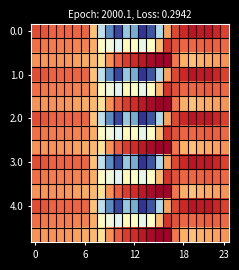

What is the smallest value displayed?

-726.6